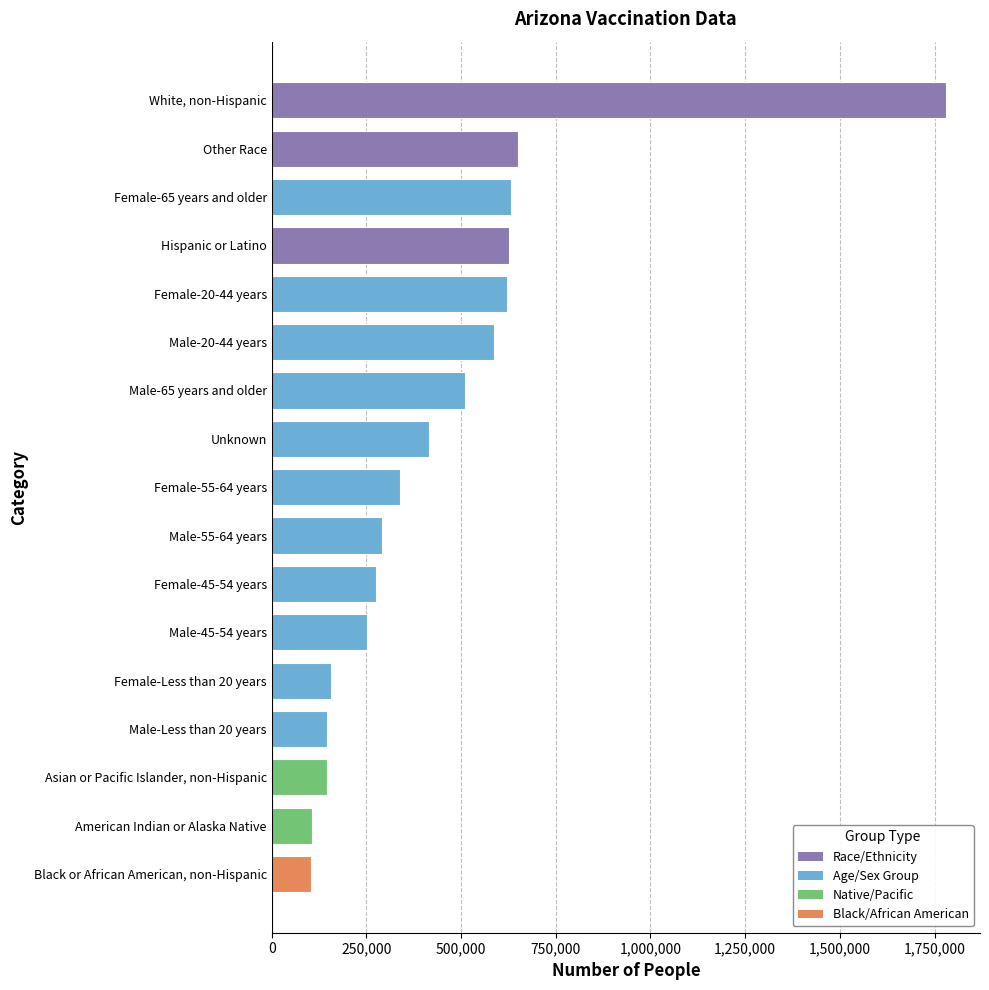

Are the bars grouped side by side (vs. stacked)?

No